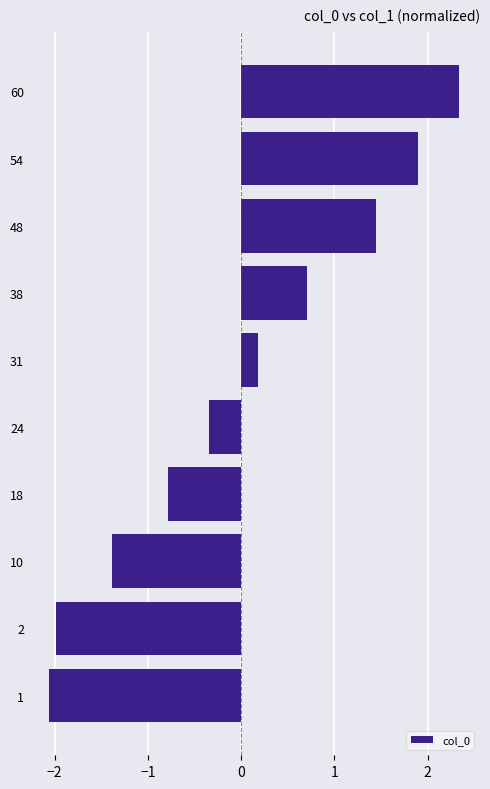

What is the difference between the maximum and minimum values?

4.4